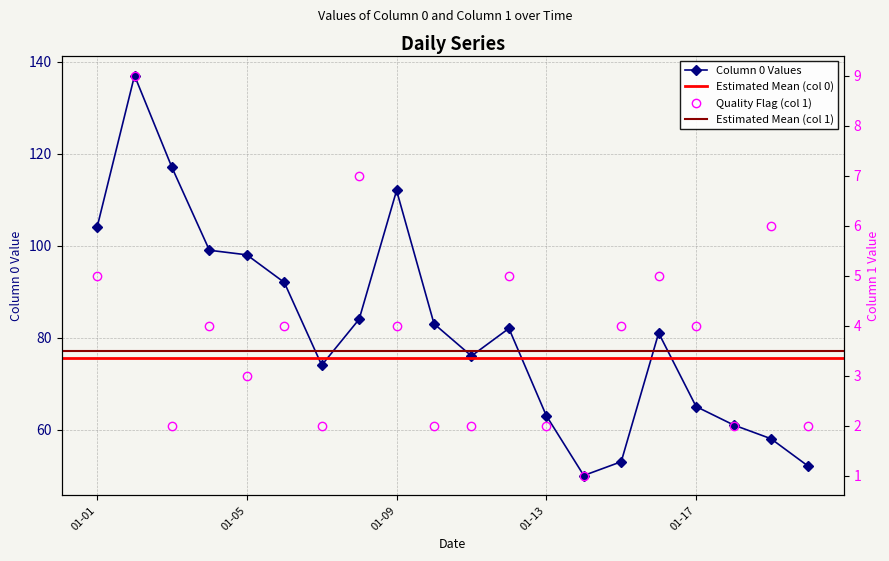

Is it true that 0 equals 63 at 01-13?

True